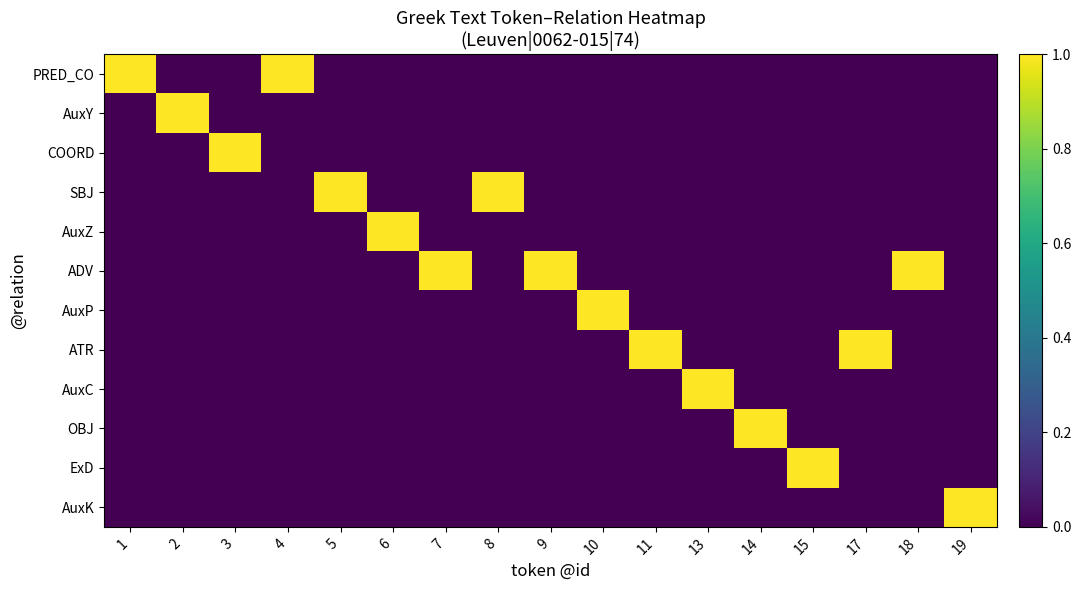

Which has a higher value, 11 or 8?

11